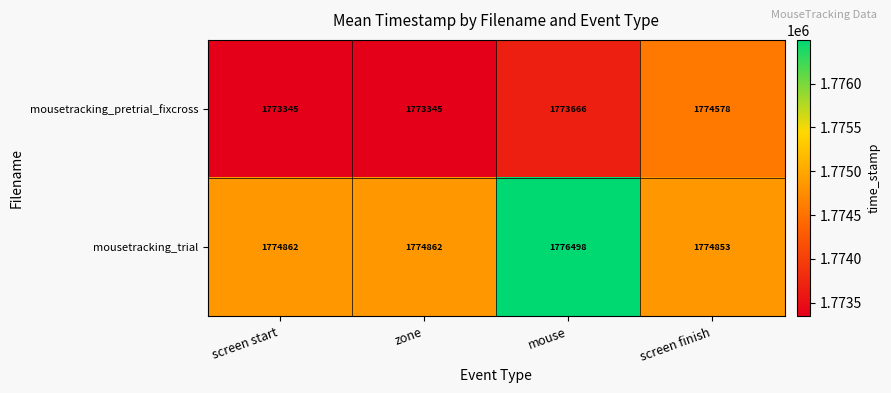

List the series in order of their peak value, highest first.

mousetracking_trial, mousetracking_pretrial_fixcross